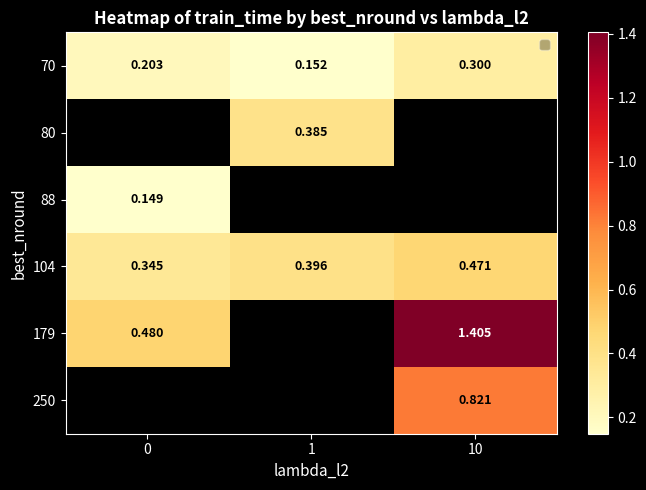

Rank the categories by 88 value from highest to lowest.

0, 1, 10